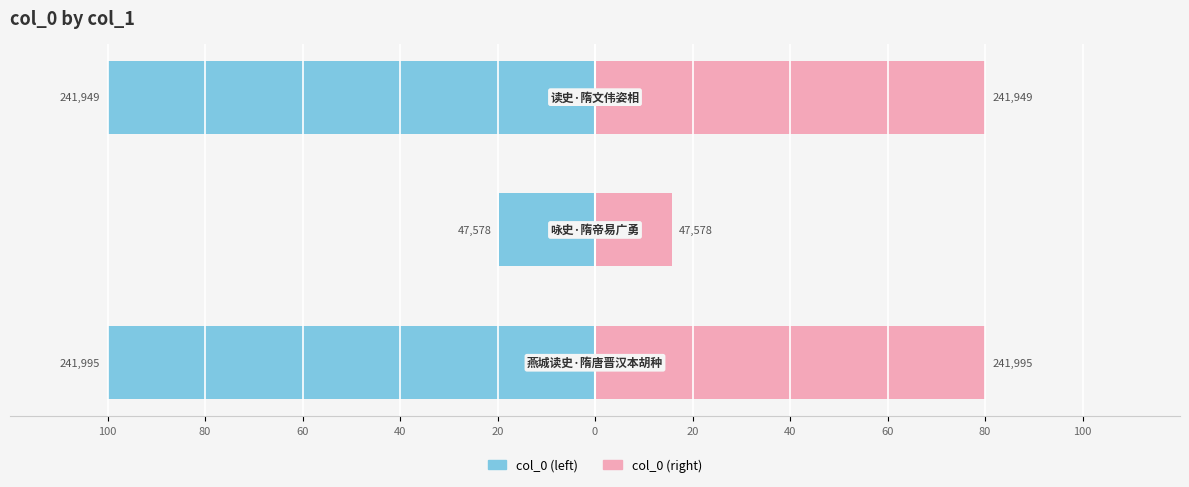

What is the difference between the highest and lowest values at 100?

180.0